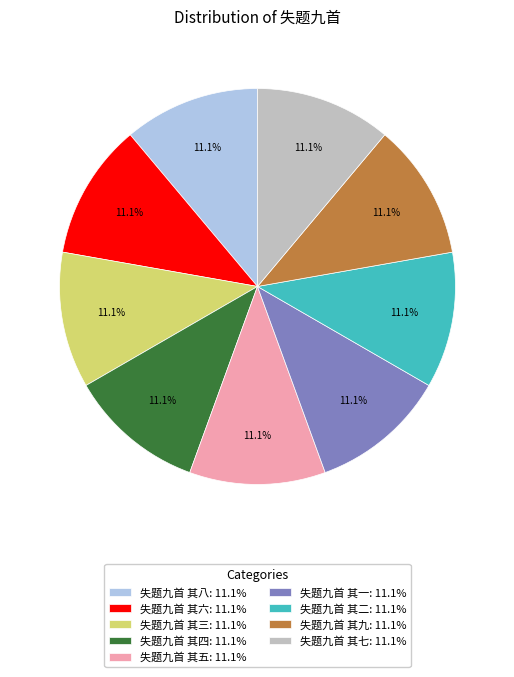

Approximately how many times larger is the value at 失题九首 其五 compared to 失题九首 其三?

1.0